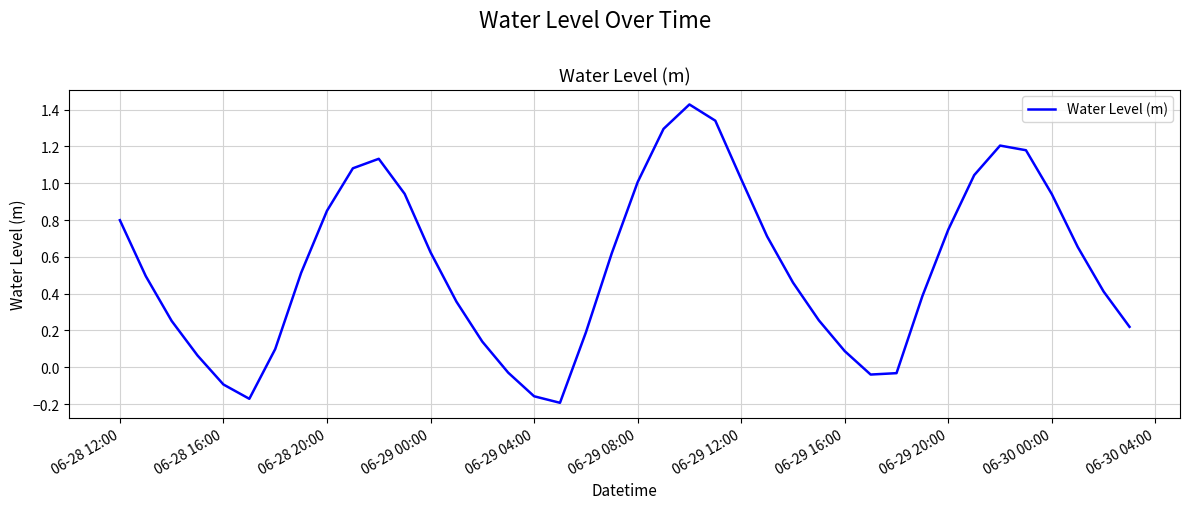

What is the difference between the maximum and minimum values?

1.6